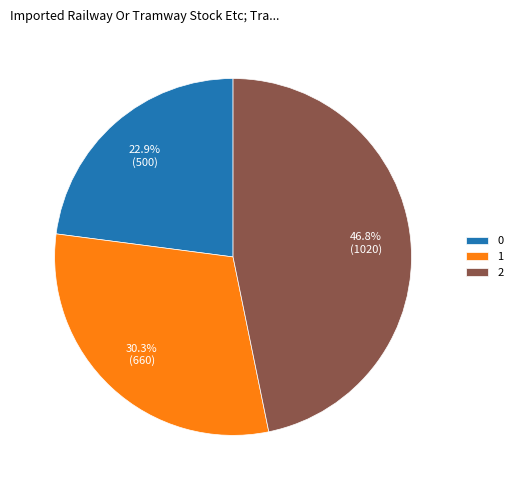

How many segments does this pie chart have?

3